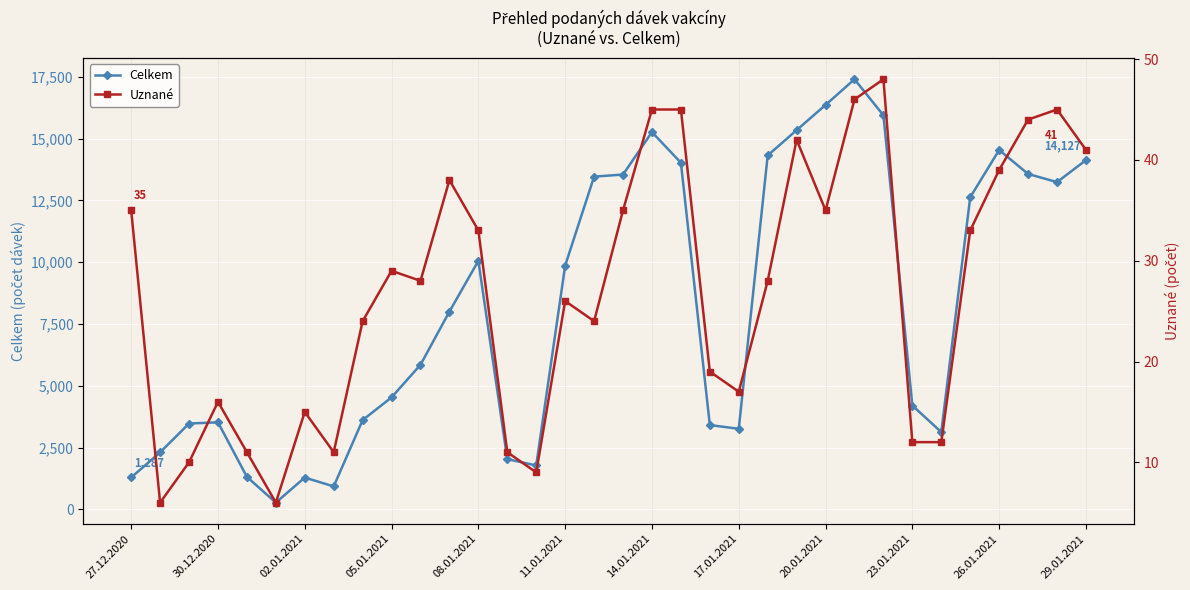

Count the number of categories in the chart.

34